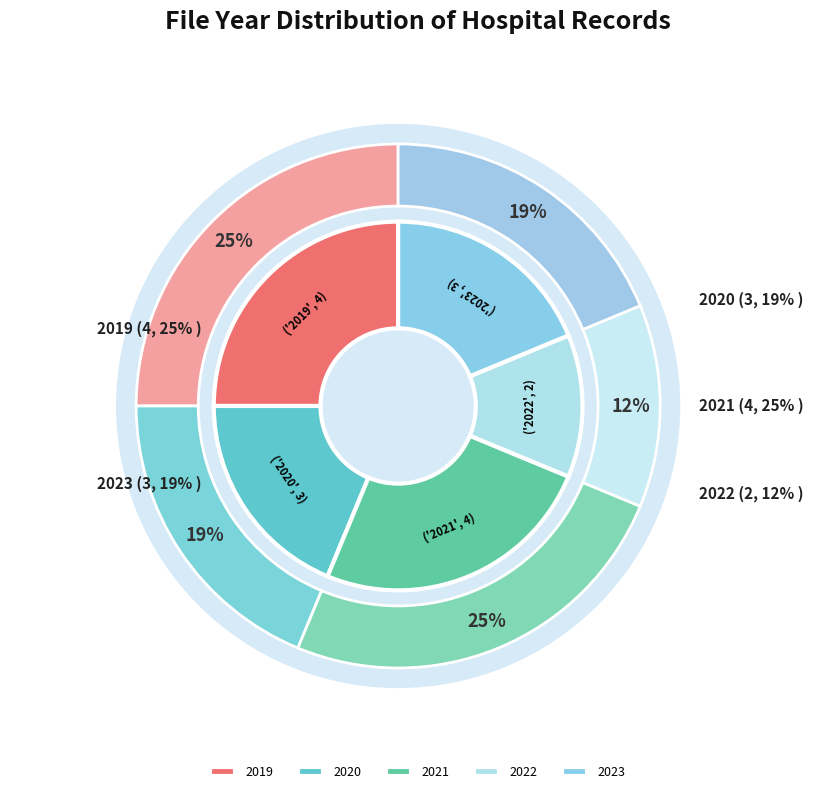

Which slice is the smallest?

2022